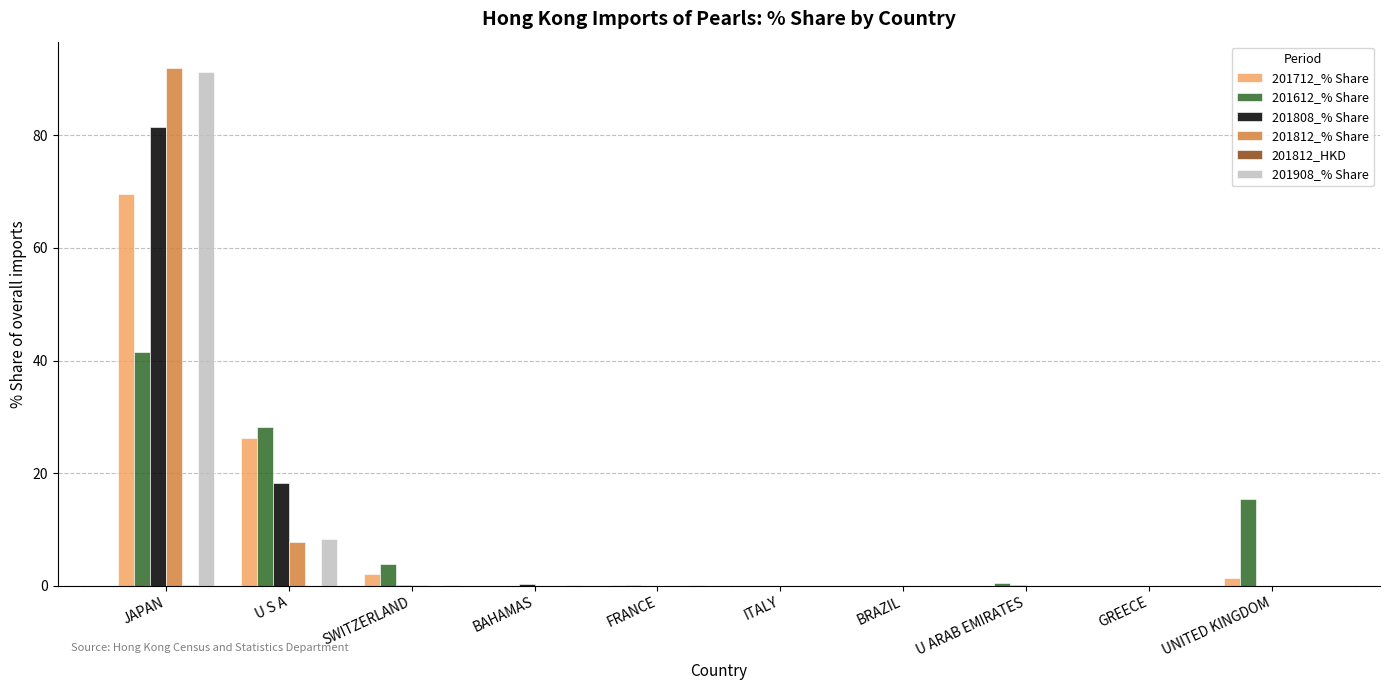

What is the greatest value displayed?

92.1